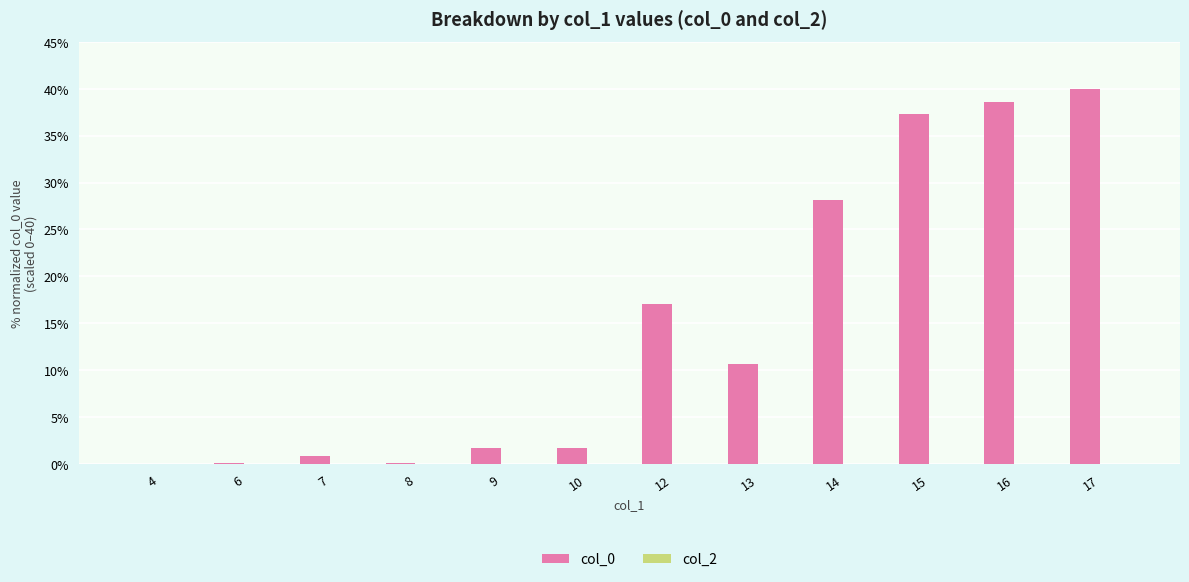

How many categories are shown in the chart?

12